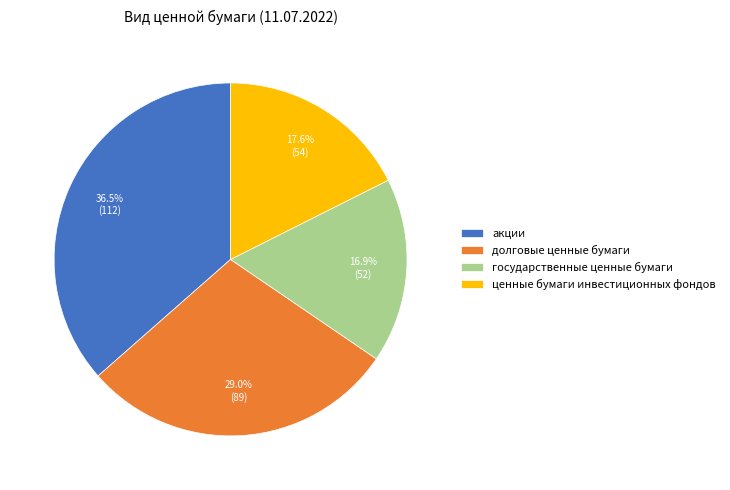

Approximately how many times larger is the value at долговые ценные бумаги compared to акции?

0.8